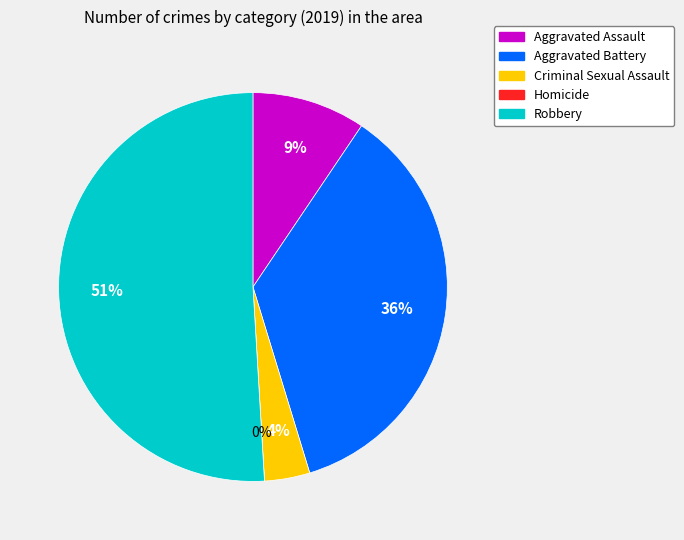

To the nearest percent, what percentage of the pie is Robbery?

51%